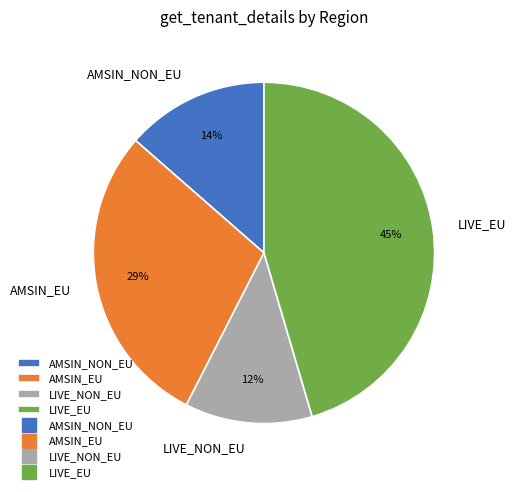

What is the smallest slice in the pie chart?

LIVE_NON_EU